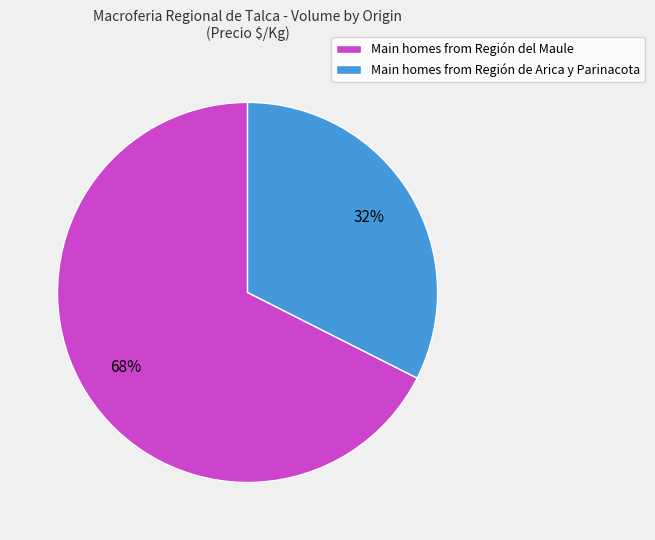

To the nearest percent, what percentage of the pie is Main homes from Región de Arica y Parinacota?

32%